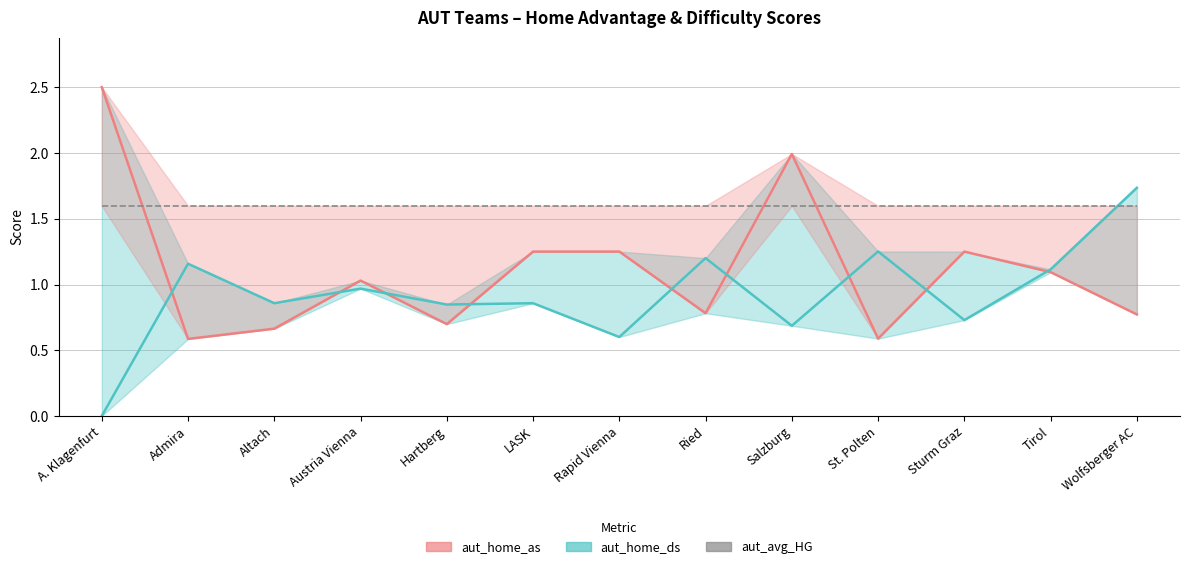

What is the greatest value displayed?

2.5